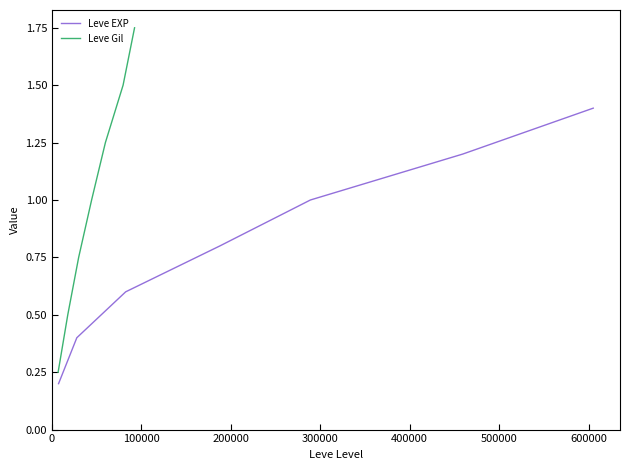

Rank the series by their average value, from highest to lowest.

Leve Gil, Leve EXP